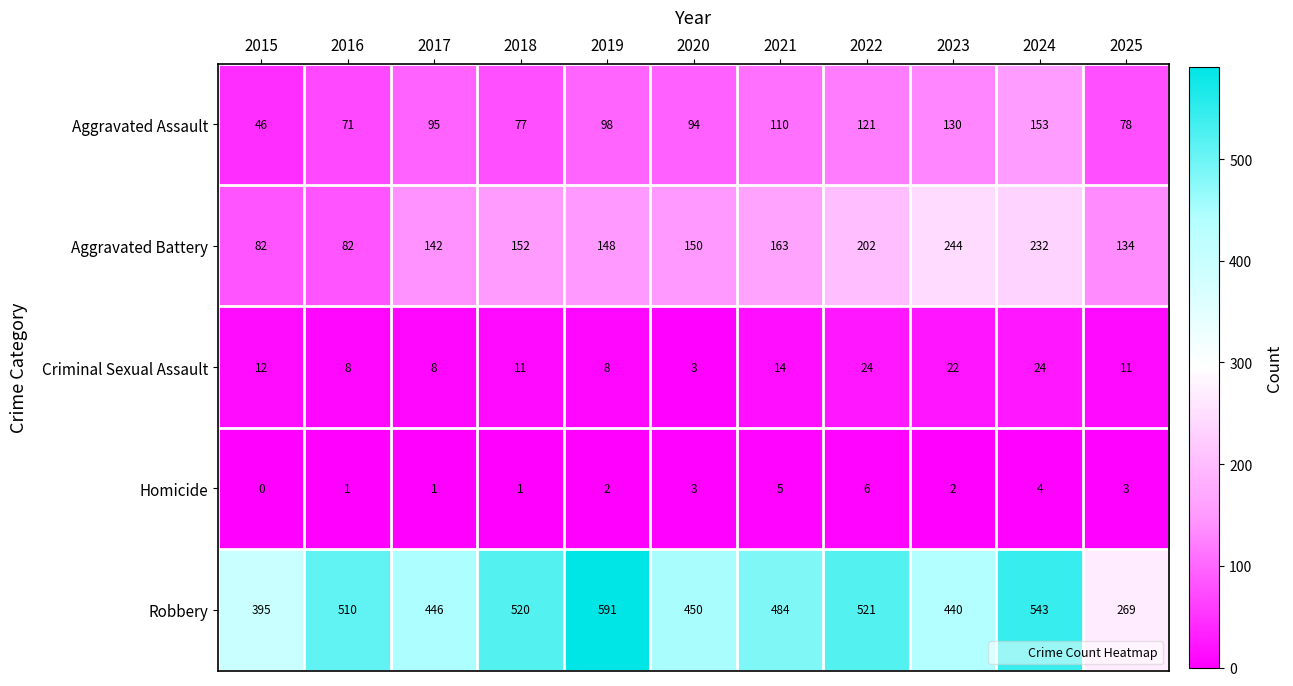

What is the approximate value of Robbery at 2020?

450